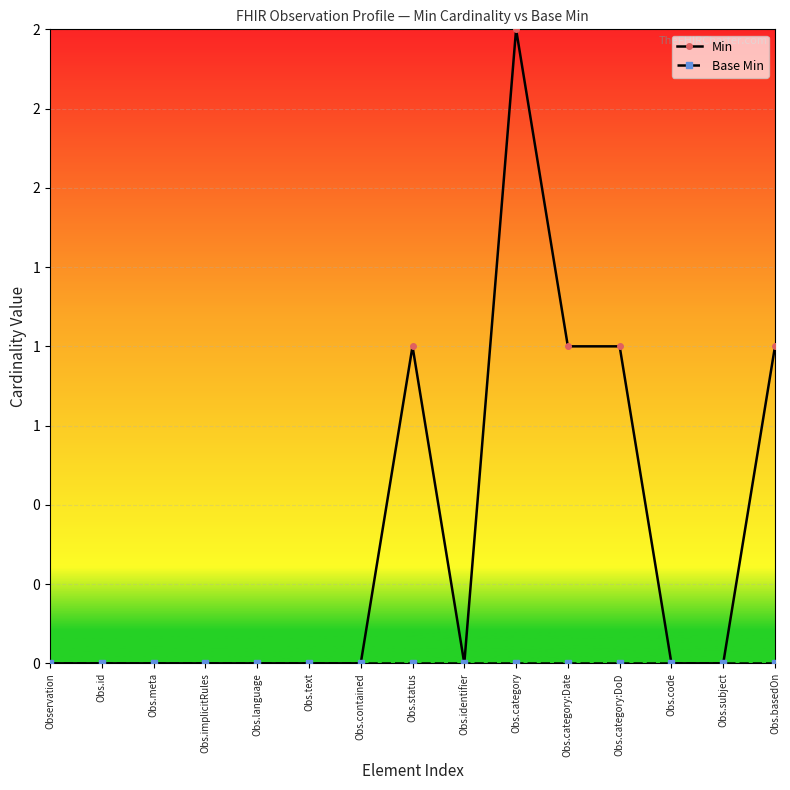

At which label does Min reach its peak?

Obs.category